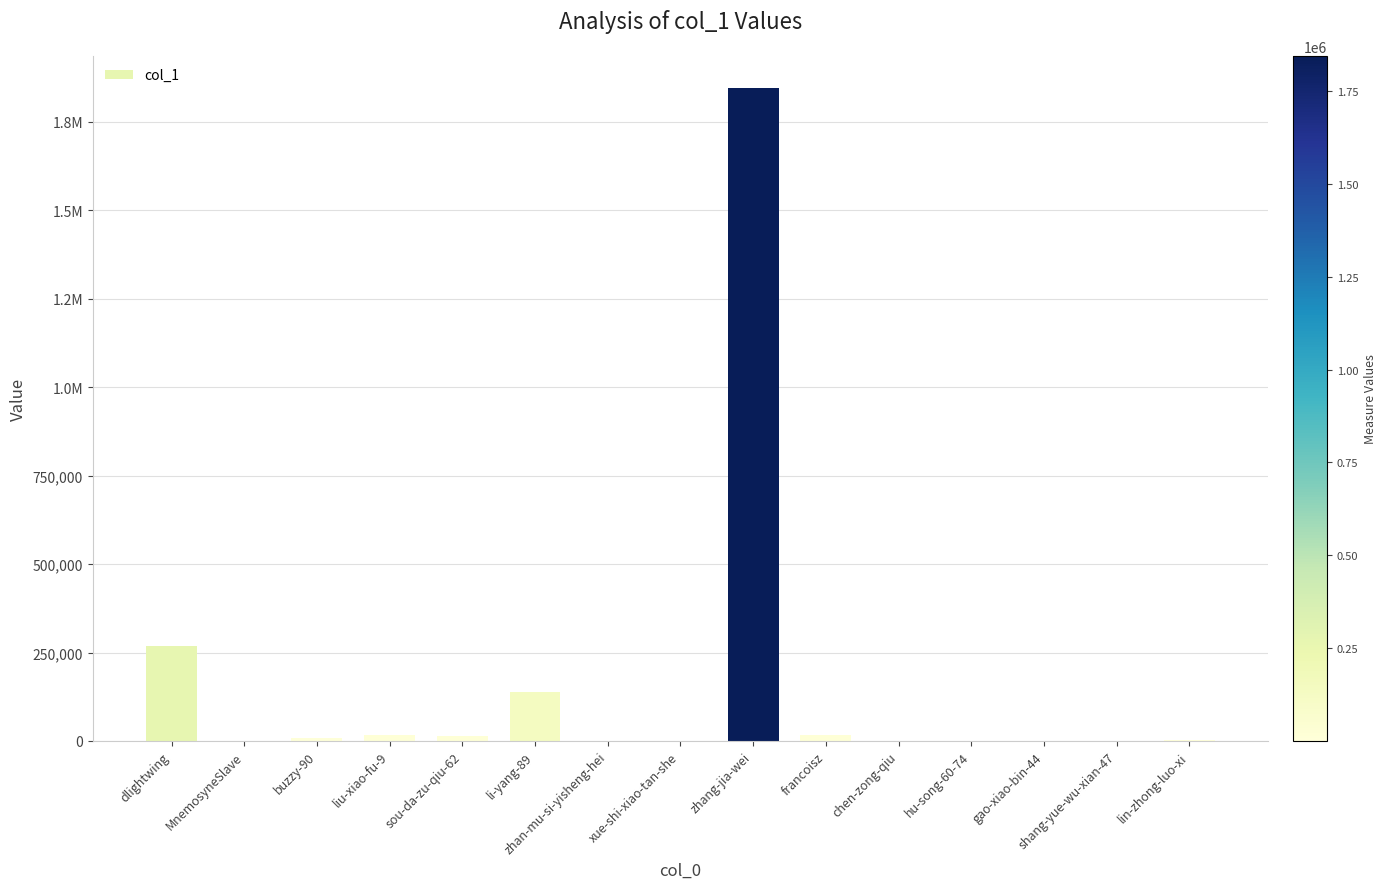

The chart shows a value of 62 at xue-shi-xiao-tan-she. True or false?

True